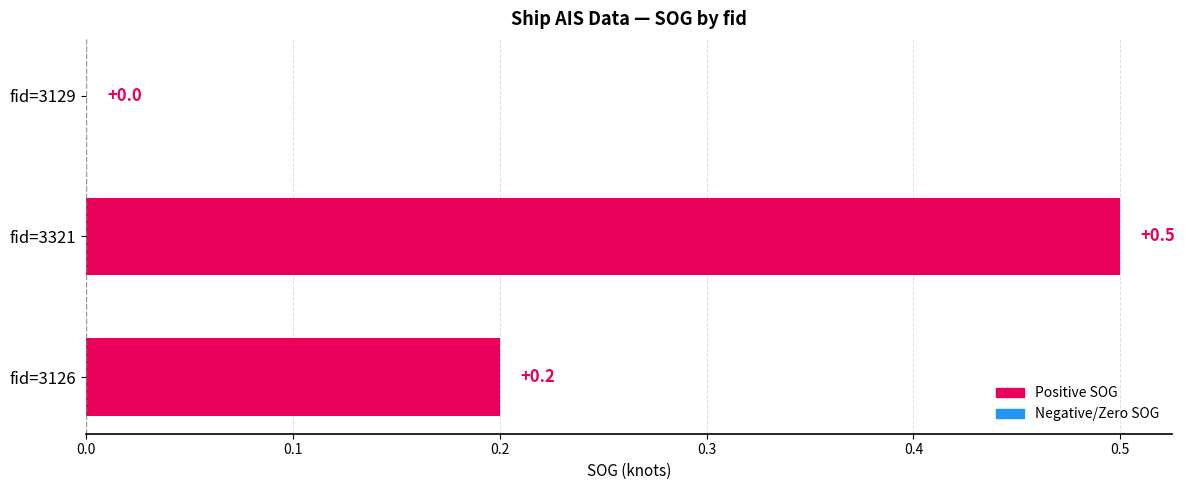

The chart shows a value of 0.2 at fid=3126. True or false?

True